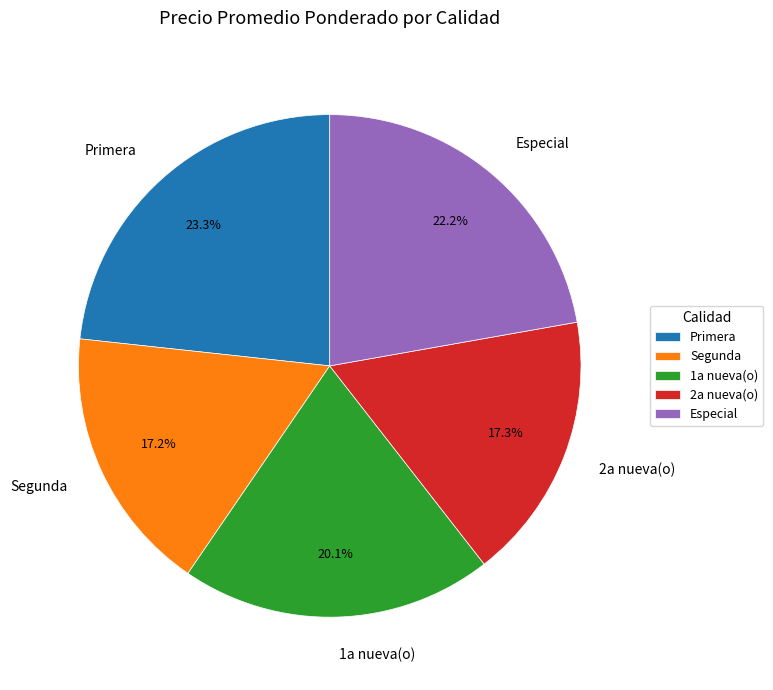

What percentage is the 2a nueva(o) slice, to the nearest percent?

17%